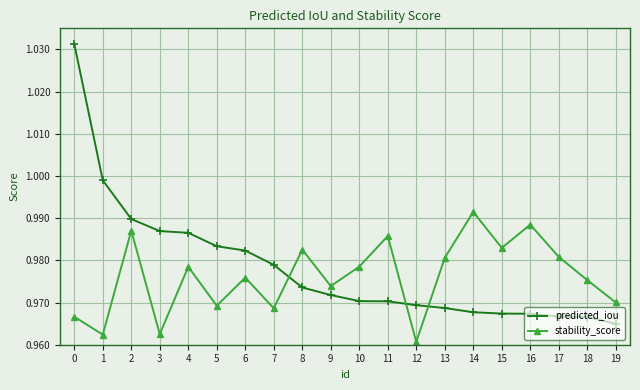

At how many categories does at least one series exceed 0?

20